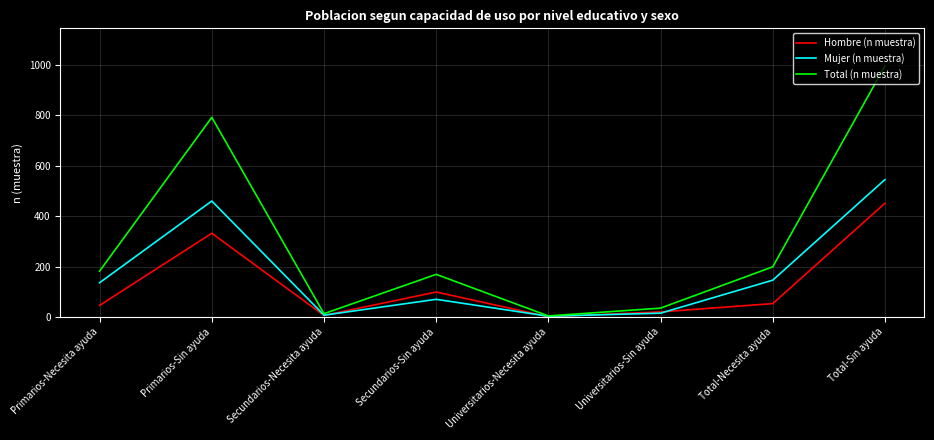

How many lines are shown in the chart?

3